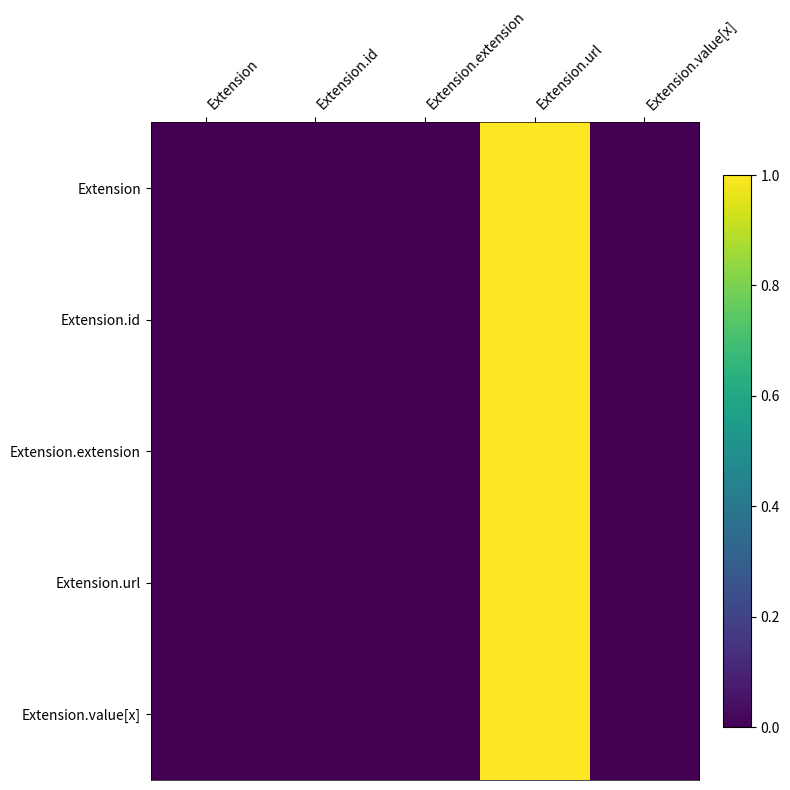

At how many categories does at least one series exceed 0?

1